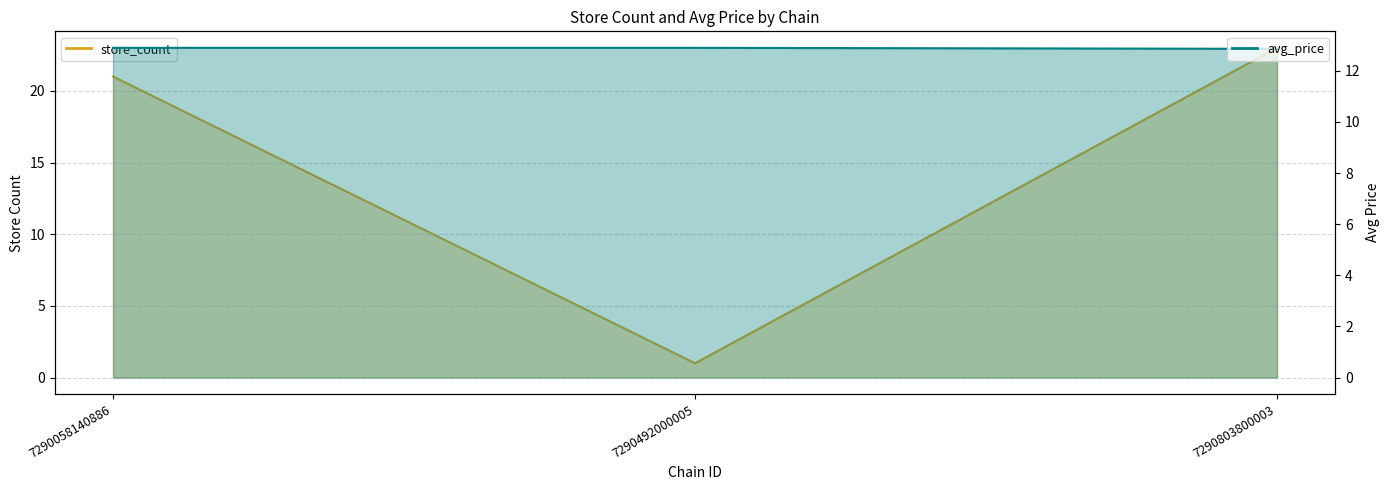

Is the value of avg_price at 7290803800003 greater than the value of store_count at 7290803800003?

No